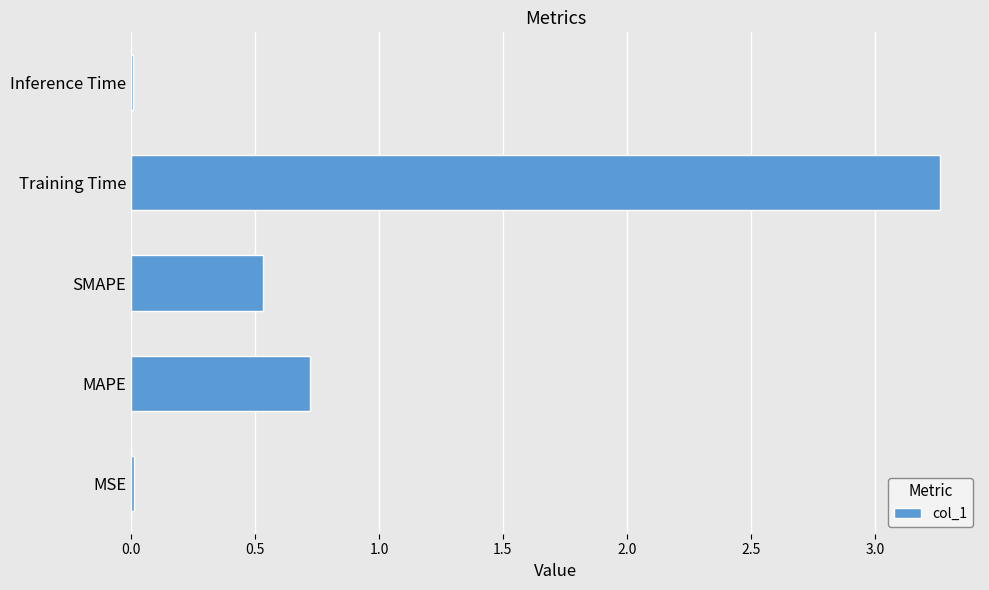

Is it true that the value at Training Time is 1.0?

False